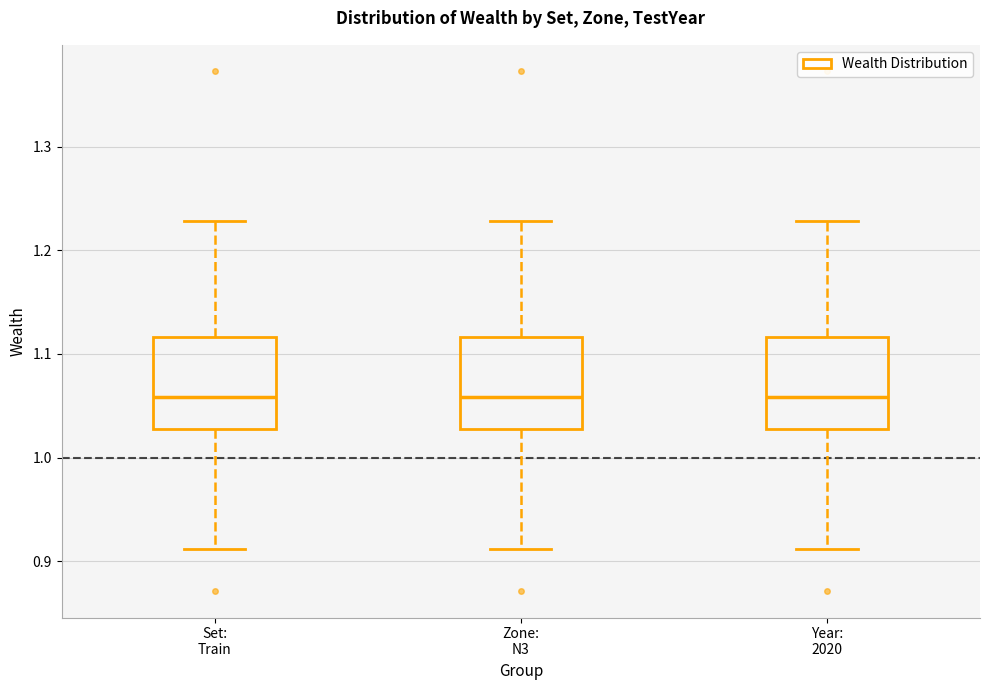

Where does the median line of the box for Zone: N3 sit on the y-axis? The values are not printed on the chart, so give them approximately, as read against the axis.

1.06